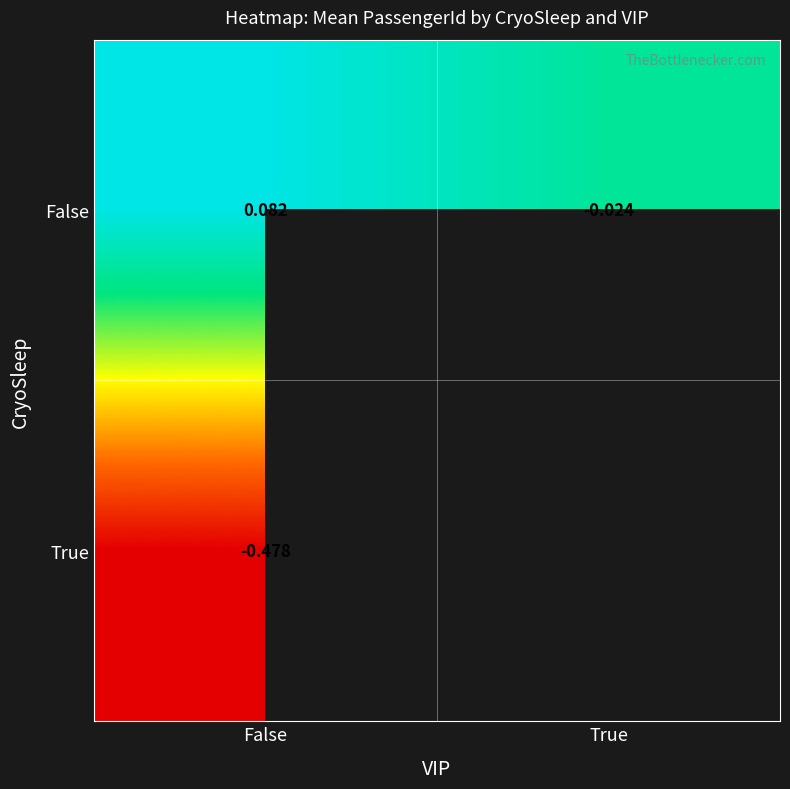

Which series changed the most between False and True?

False